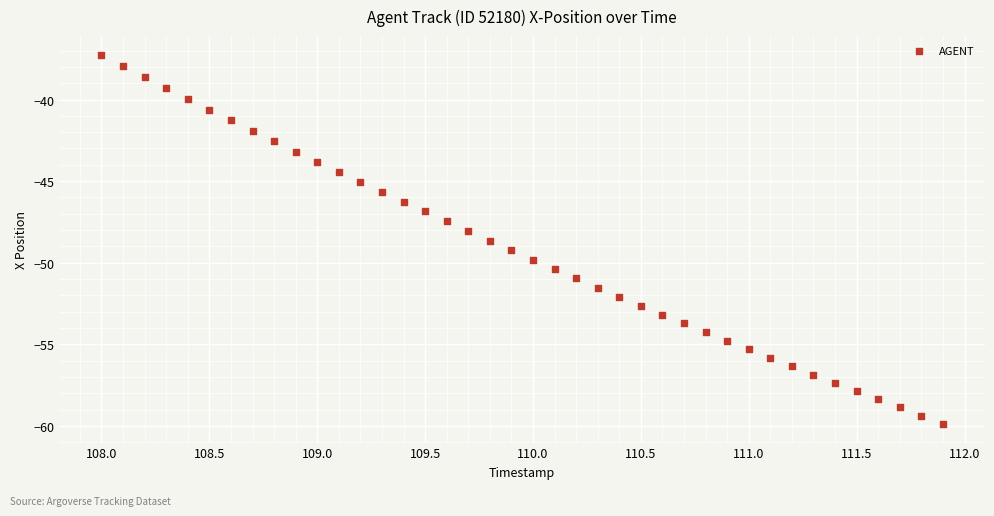

What is the range of X values (max minus min)?

3.9